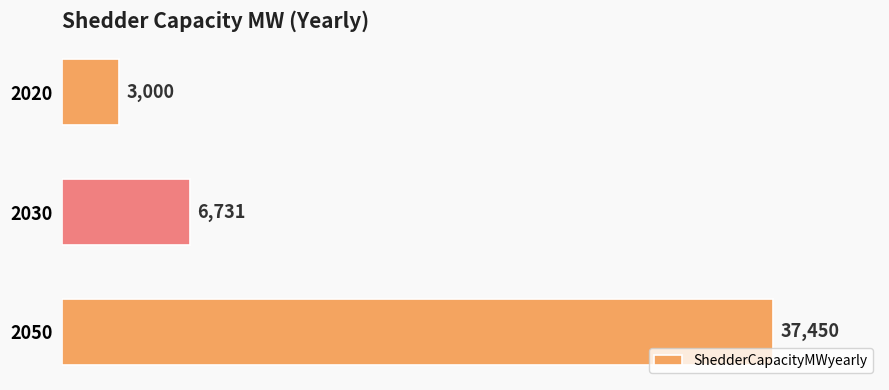

At which label is the value closest to 20225?

2030